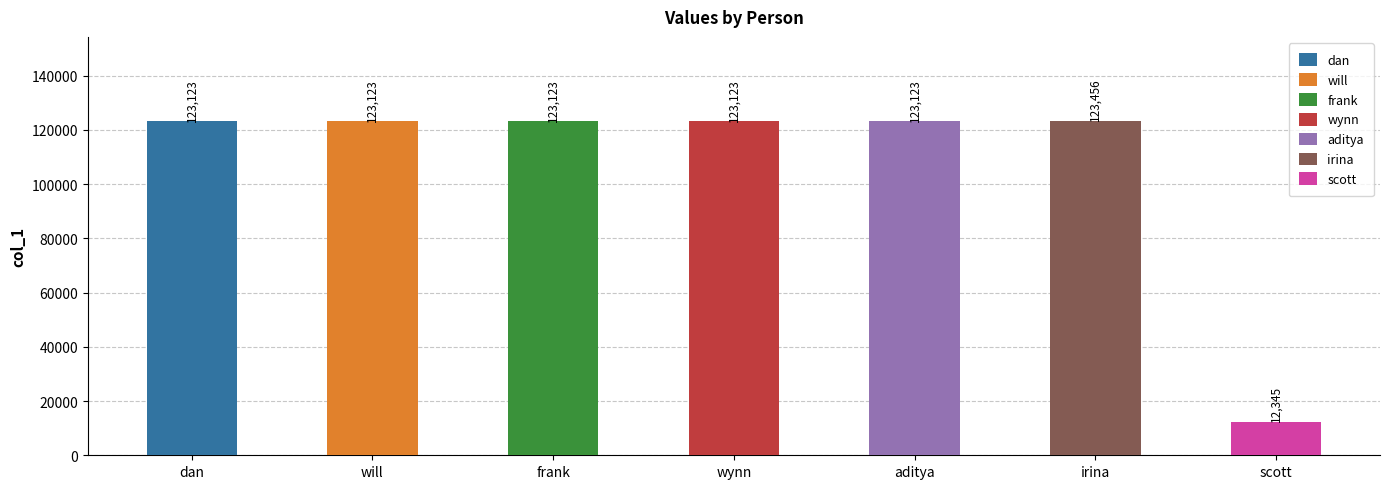

Does the chart contain any negative values?

No